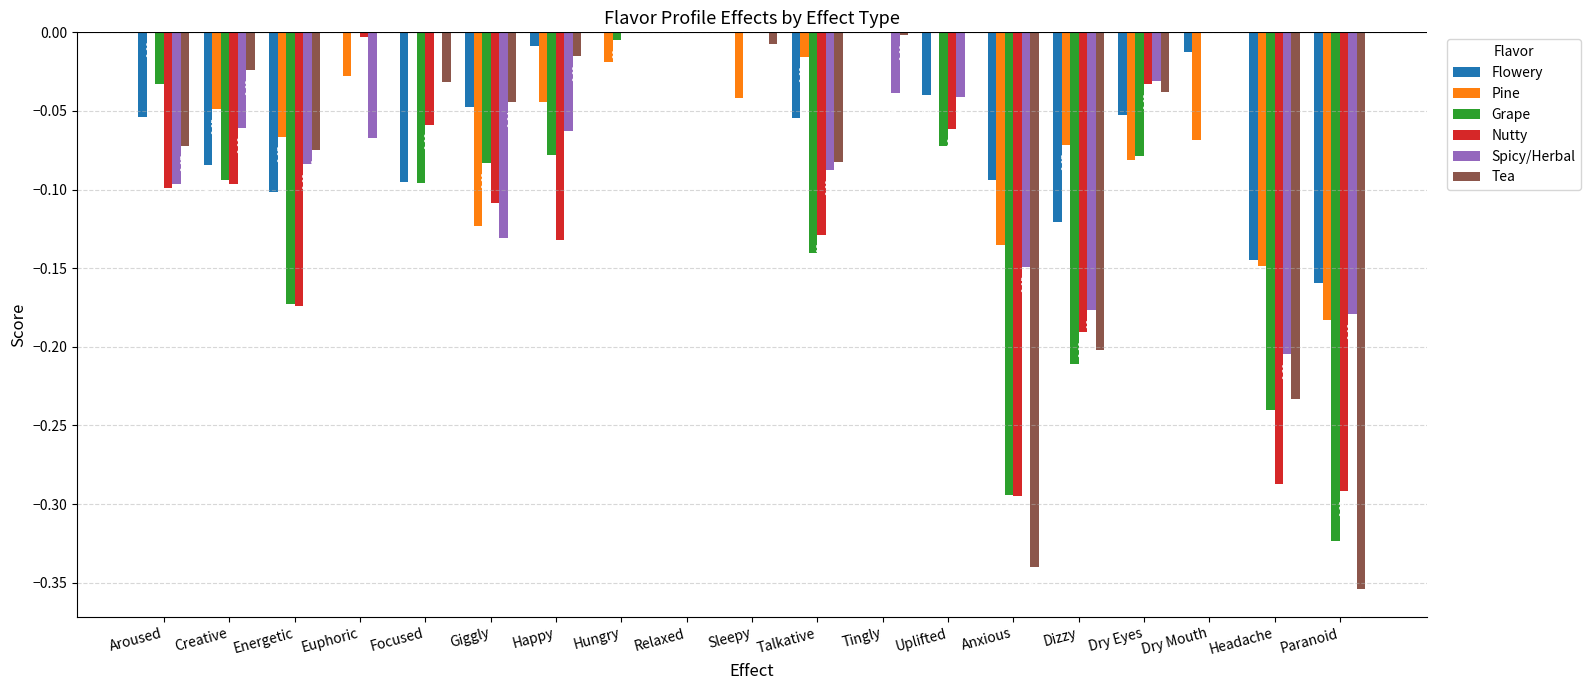

Is the value of Pine at Euphoric greater than the value of Tea at Uplifted?

No